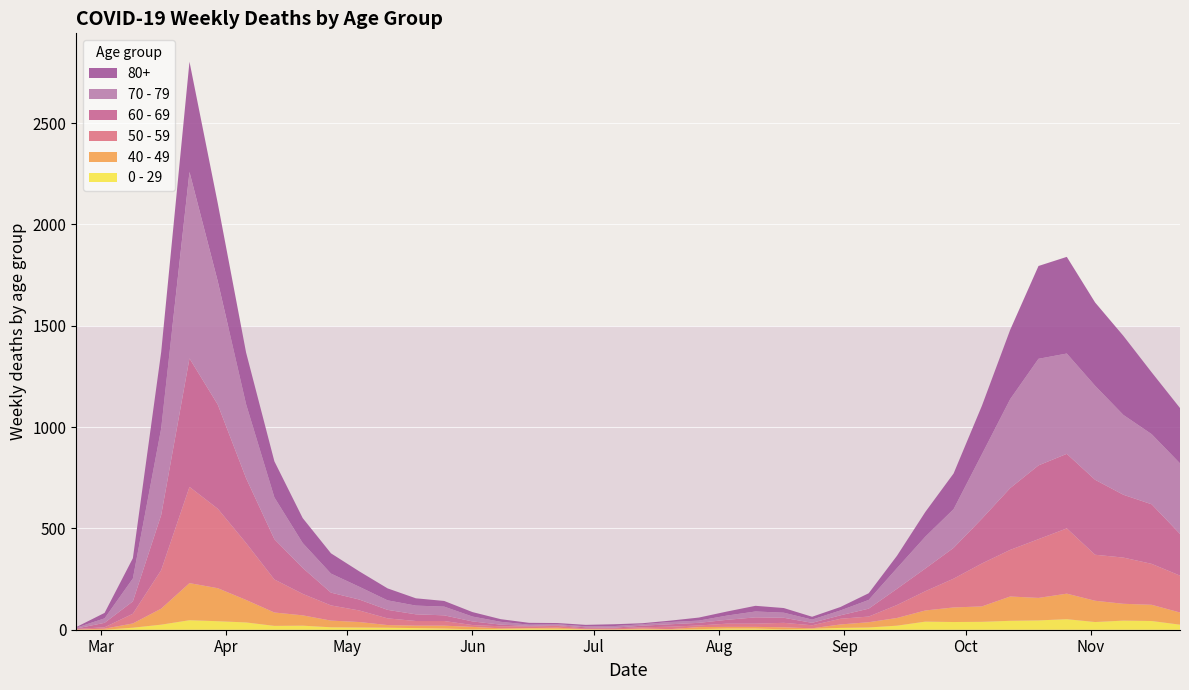

Reading right to left, extract all data points from this chart.

80+: 273	305	390	411	477	458	342	239	176	122	61	33	17	14	23	28	20	15	7	5	9	7	6	9	13	22	28	36	59	76	100	123	178	255	385	544	377	100	27	3
70 - 79: 348	346	394	464	495	526	439	318	191	157	102	43	24	16	25	29	21	11	11	7	8	5	5	6	14	24	43	43	47	63	94	123	206	365	608	920	427	113	22	4
60 - 69: 206	294	310	370	368	364	305	221	152	112	80	39	17	12	25	31	19	13	12	8	3	6	3	3	8	18	28	33	42	54	63	128	199	320	514	634	272	61	22	2
50 - 59: 182	202	228	227	322	290	230	212	142	95	64	28	28	15	22	16	16	8	12	6	5	3	9	8	10	9	23	23	33	57	75	106	163	281	392	475	190	48	7	3
40 - 49: 60	80	83	105	126	111	120	76	72	55	38	26	17	2	10	8	8	10	2	4	1	1	5	2	3	12	14	12	13	27	33	51	66	111	163	183	79	21	5	0
0 - 29: 25	43	45	38	52	46	44	39	38	40	20	11	9	5	2	6	6	3	1	2	1	2	5	6	4	2	6	8	10	11	12	20	19	36	42	47	25	10	0	1